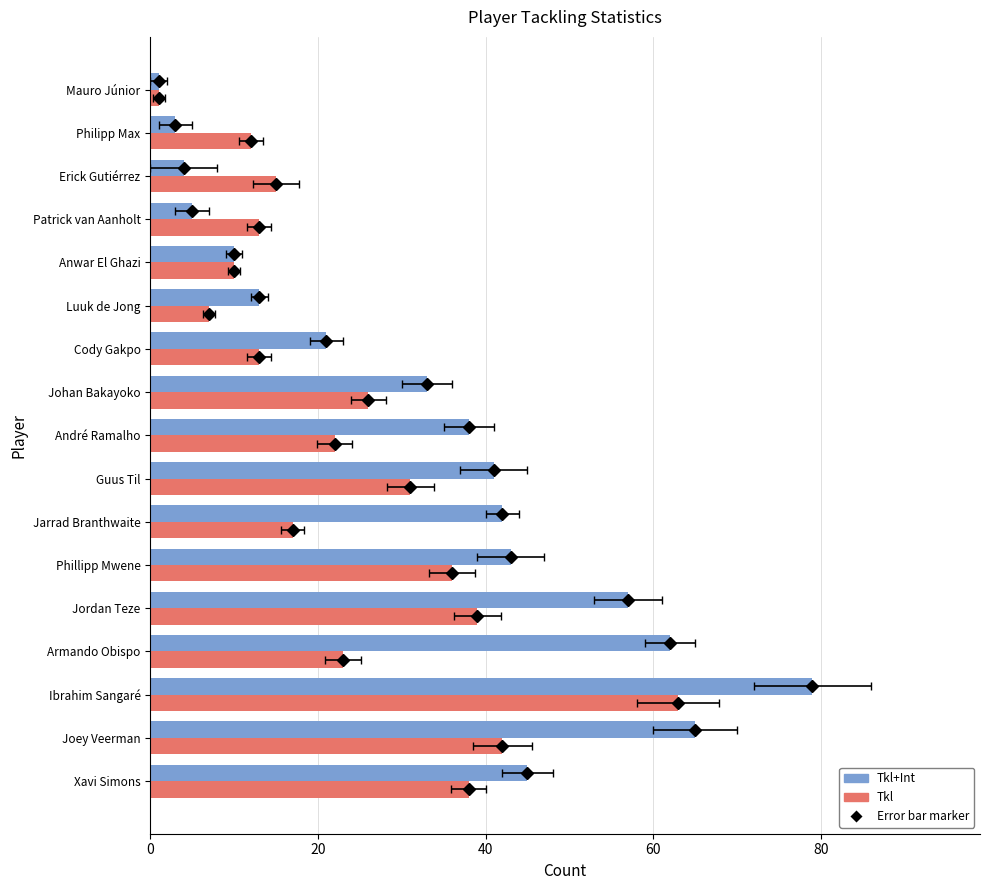

What is the lowest value of the Tkl series?

1